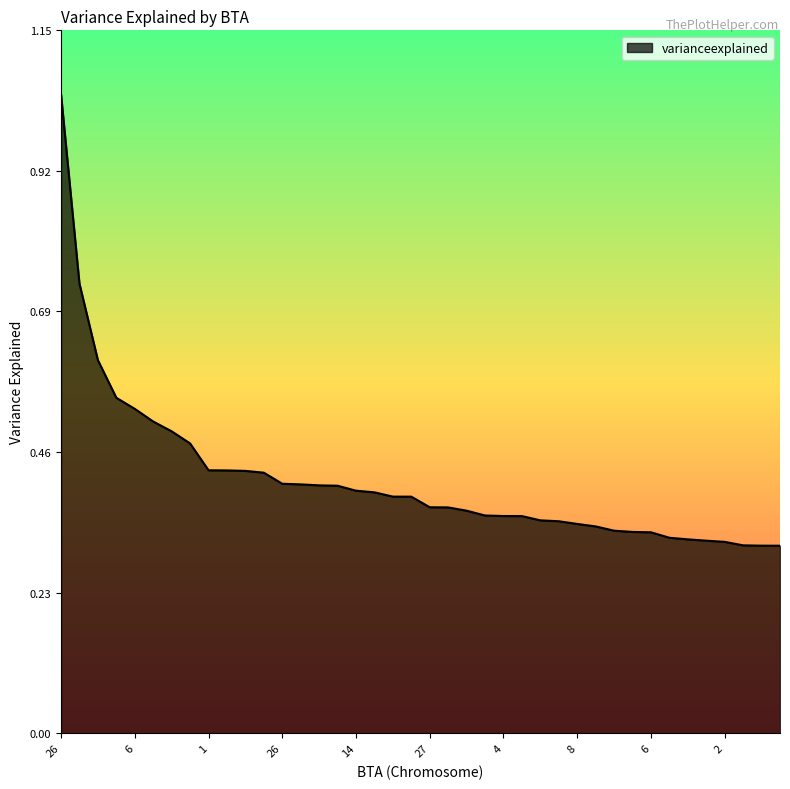

Reading left to right, extract all data points from this chart.

1.0	0.7	0.6	0.5	0.5	0.5	0.5	0.5	0.4	0.4	0.4	0.4	0.4	0.4	0.4	0.4	0.4	0.4	0.4	0.4	0.4	0.4	0.4	0.4	0.4	0.4	0.3	0.3	0.3	0.3	0.3	0.3	0.3	0.3	0.3	0.3	0.3	0.3	0.3	0.3